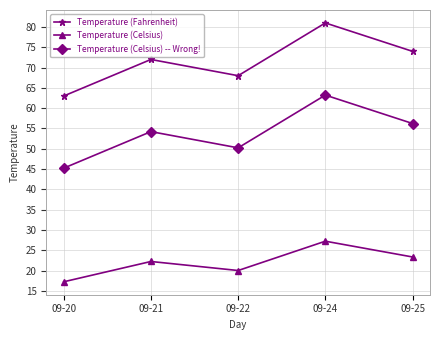

True or false: Temperature (Celsius) and Temperature (Celsius) -- Wrong! cross at least once.

False